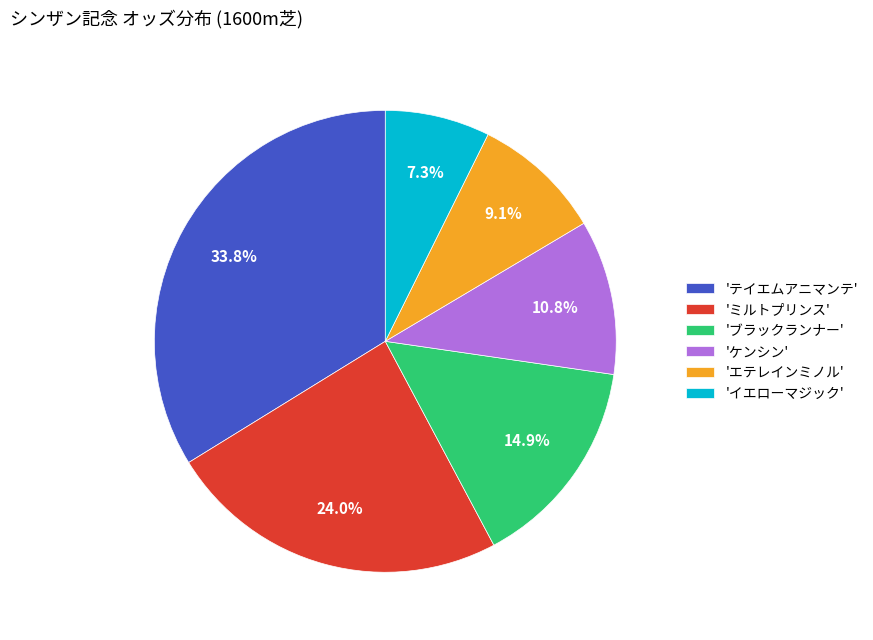

Is there a majority slice in this chart?

No